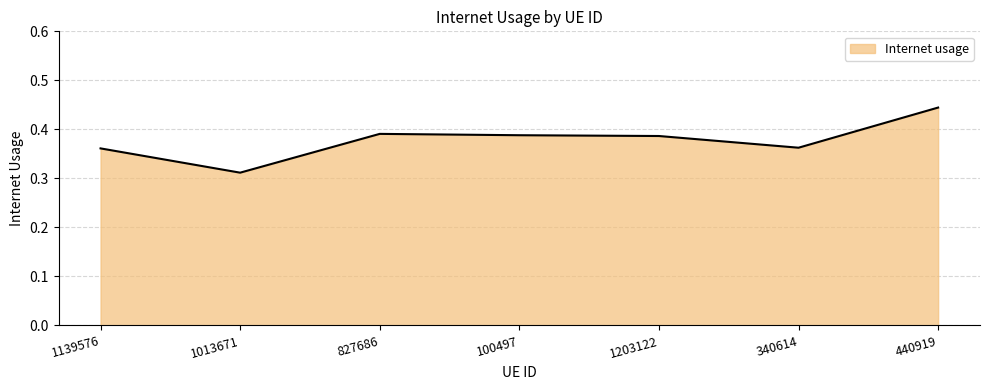

Where is the data nearest to the value 0?

1013671